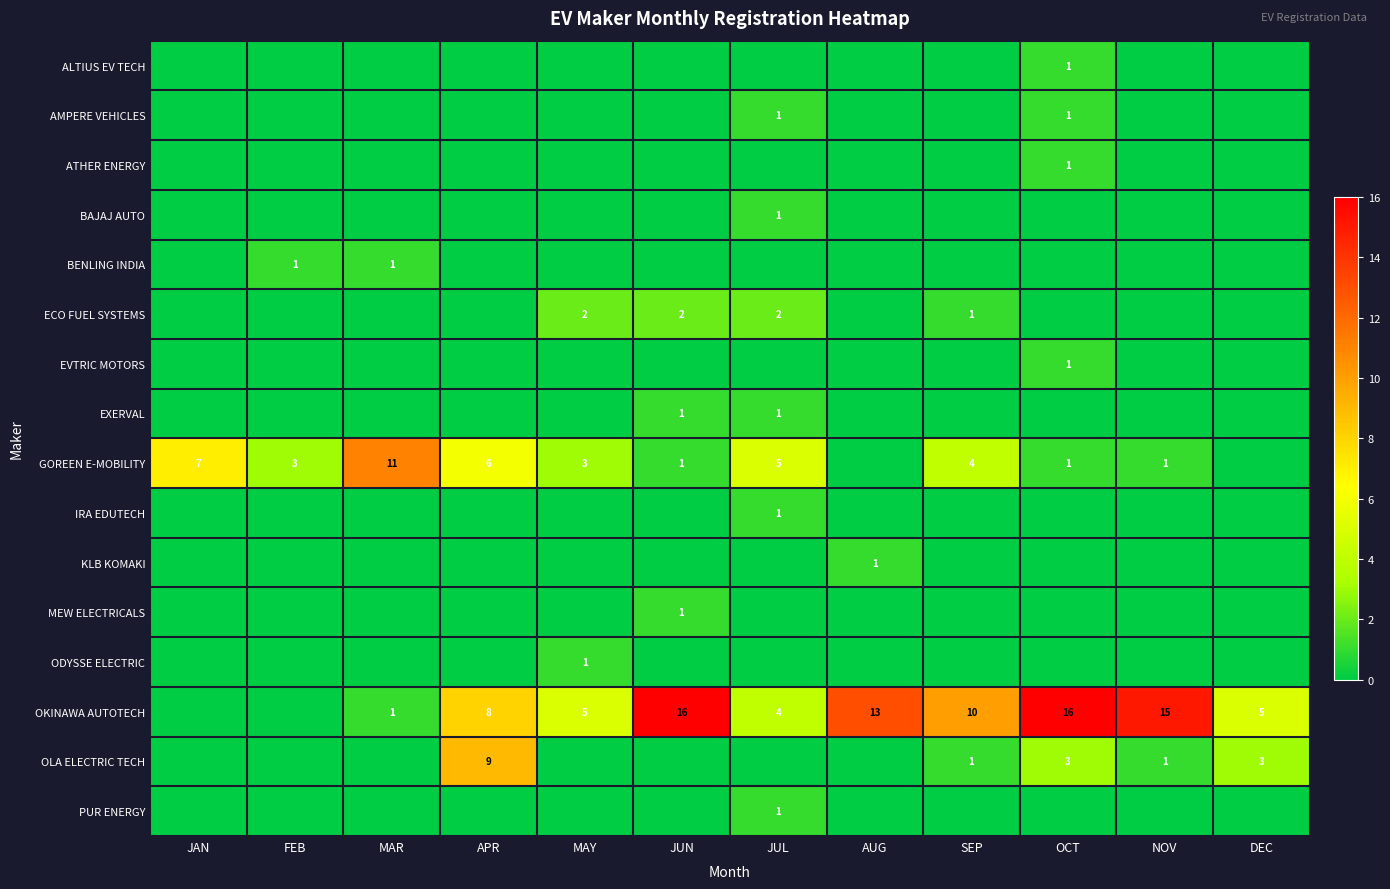

The value of IRA EDUTECH at JUL is 1. True or false?

True